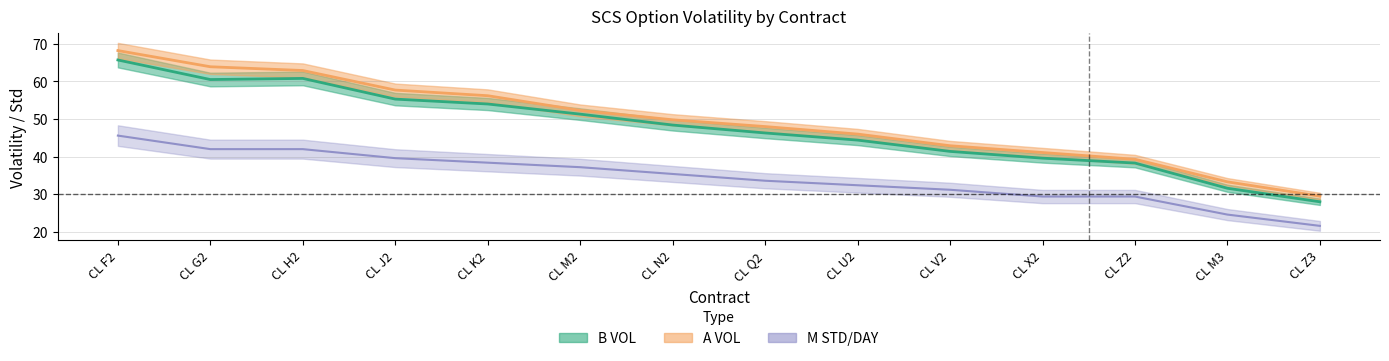

Where does the A VOL series first go above 49?

CL F2